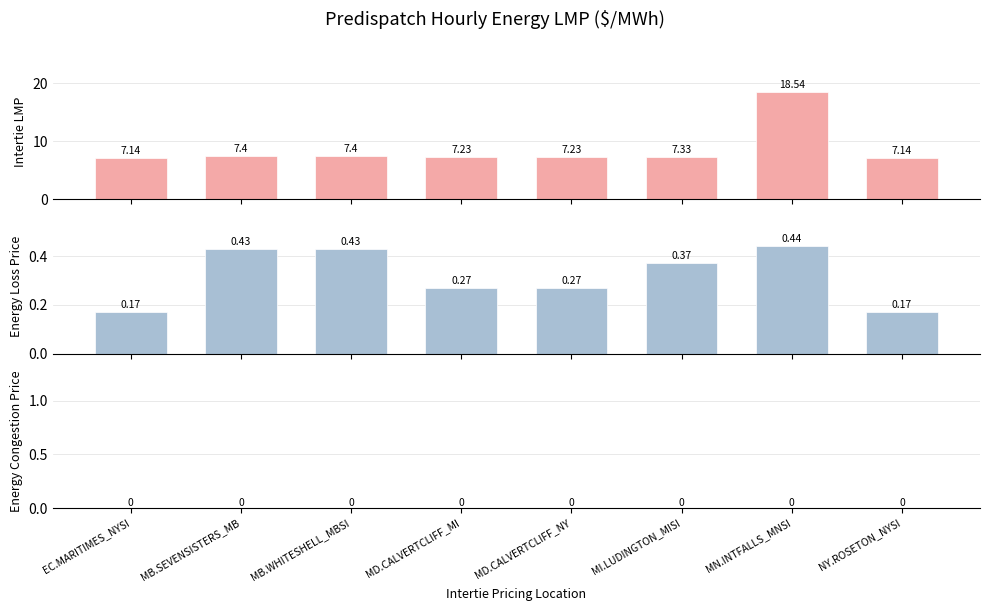

Which category has the lowest value in the Intertie LMP series?

EC.MARITIMES_NYSI